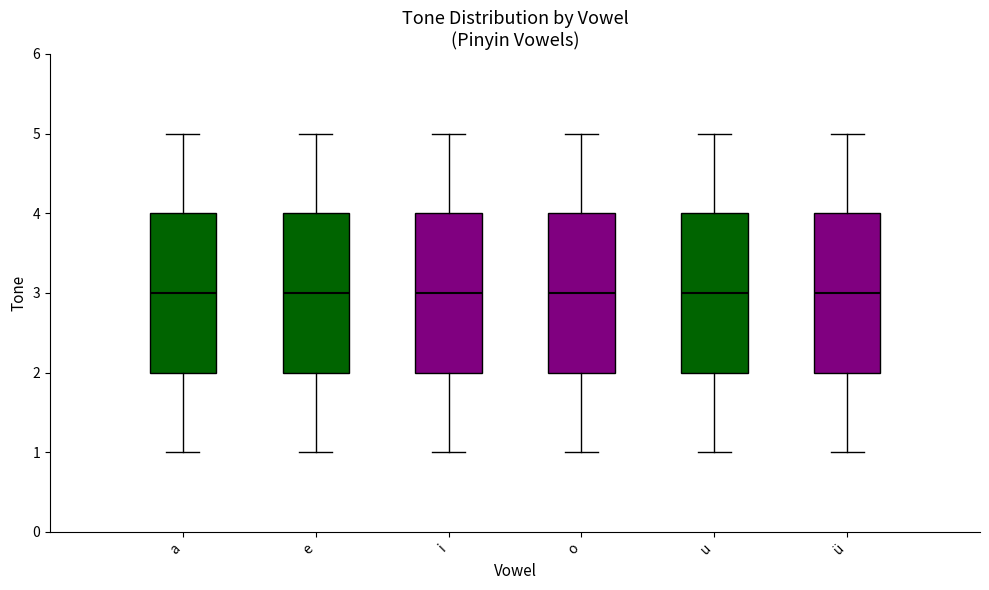

Reading left to right, read every box against the y-axis: the position of its median line, the range the box covers, and the ends of its whiskers. The values are not printed on the chart, so give them approximately, as read against the axis.

a: median 3, box 2 to 4, whiskers 1 to 5
e: median 3, box 2 to 4, whiskers 1 to 5
i: median 3, box 2 to 4, whiskers 1 to 5
o: median 3, box 2 to 4, whiskers 1 to 5
u: median 3, box 2 to 4, whiskers 1 to 5
ü: median 3, box 2 to 4, whiskers 1 to 5